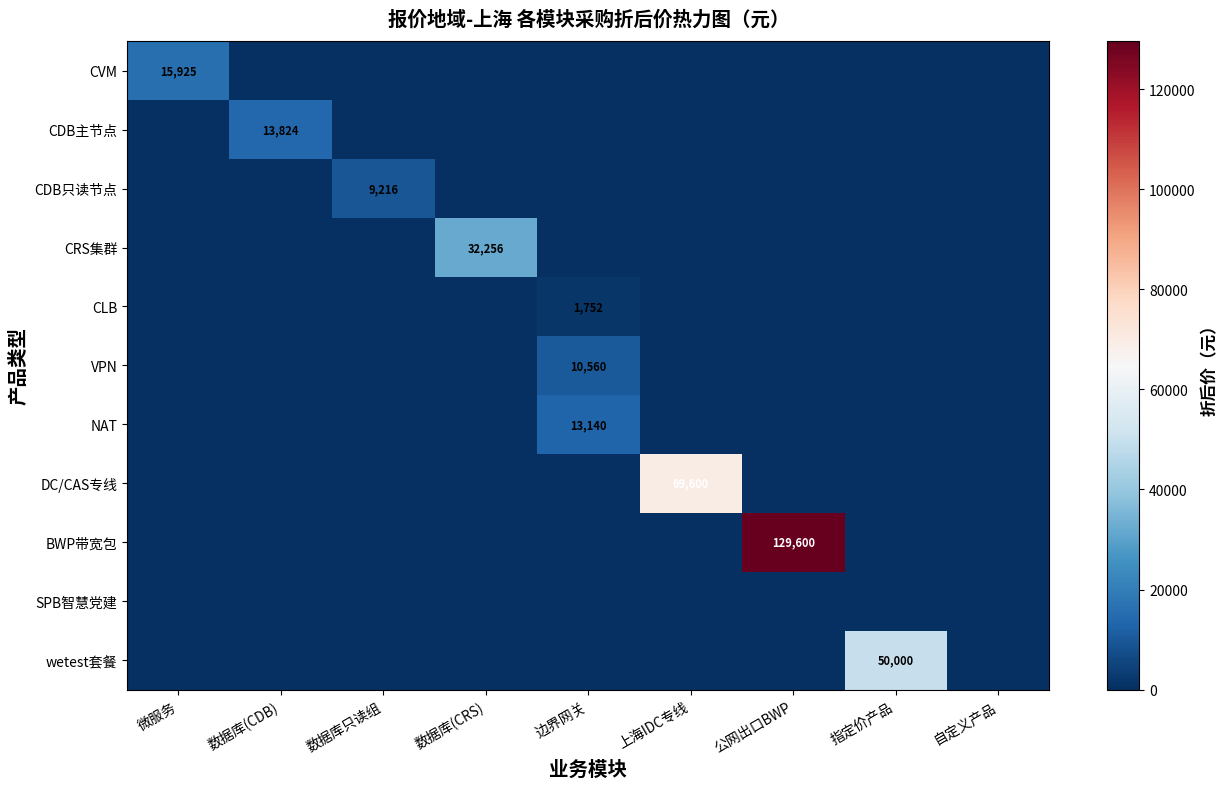

How many values in NAT are above zero?

1